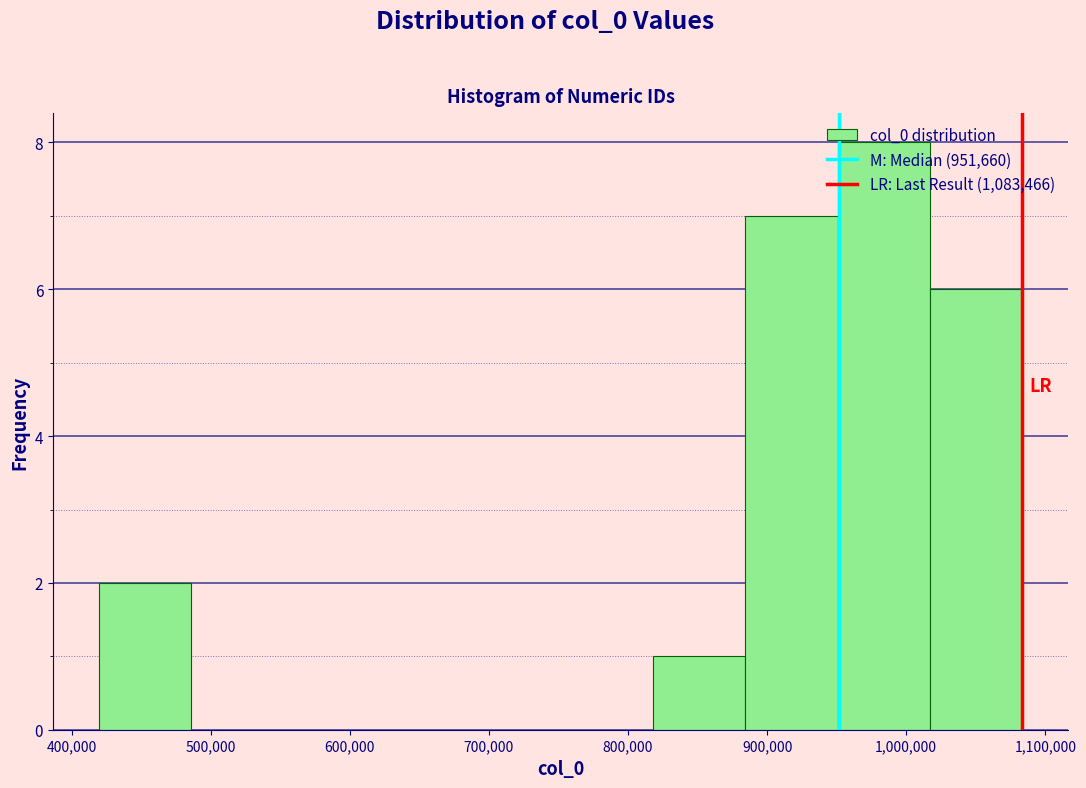

Reading left to right, list every bar in this chart as the range it spans on the x-axis followed by its height. Neither the bar edges nor the heights are printed on the chart, so give them approximately, as read against the axes.

420000 to 490000: 2
490000 to 550000: 0
550000 to 620000: 0
620000 to 690000: 0
690000 to 750000: 0
750000 to 820000: 0
820000 to 880000: 1
880000 to 950000: 7
950000 to 1020000: 8
1020000 to 1080000: 6